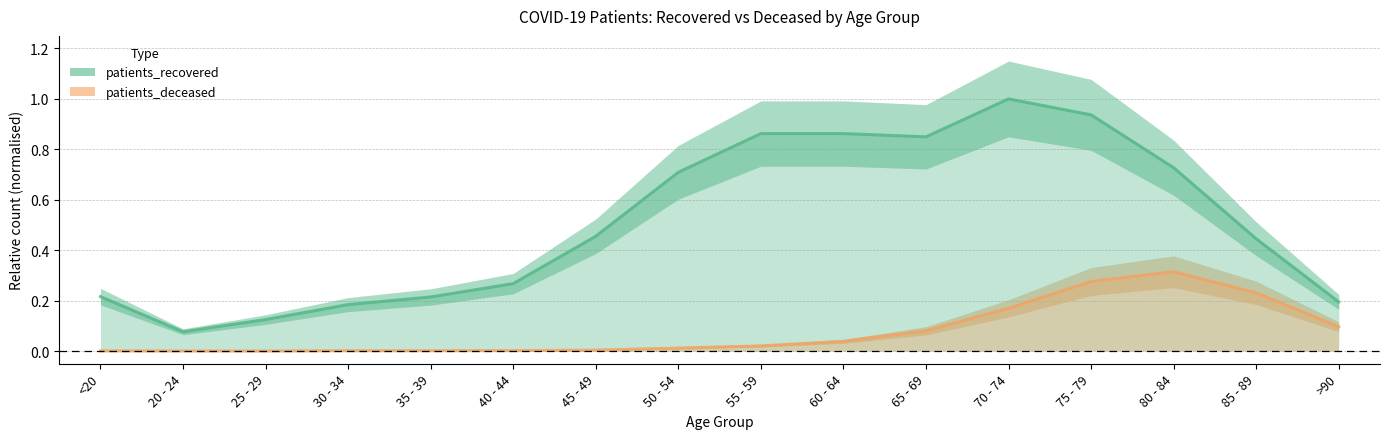

Which series changed the most between 40 - 44 and 50 - 54?

patients_recovered